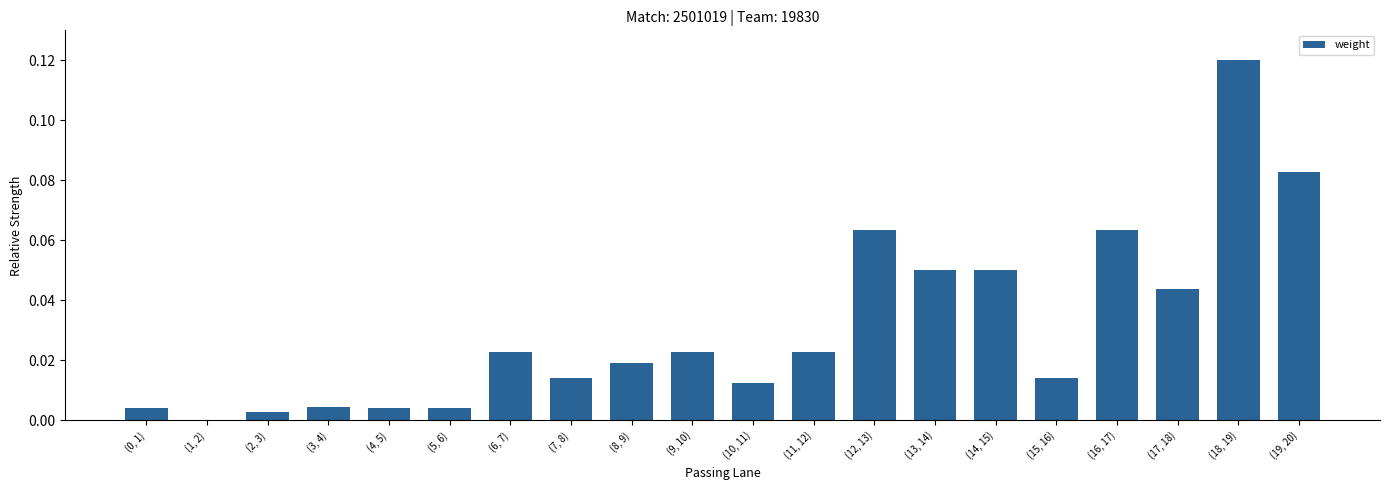

What is the change in value from (1, 2) to (12, 13)?

+0.1